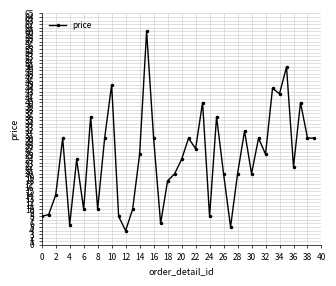

How many data points are above 25?

20